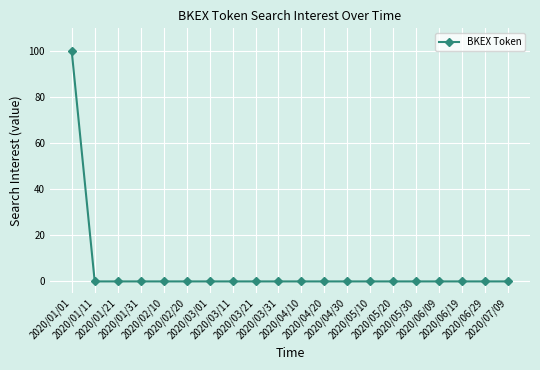

Reading left to right, list all the values displayed in this chart.

2020/01/01=100	2020/01/11=0	2020/01/21=0	2020/01/31=0	2020/02/10=0	2020/02/20=0	2020/03/01=0	2020/03/11=0	2020/03/21=0	2020/03/31=0	2020/04/10=0	2020/04/20=0	2020/04/30=0	2020/05/10=0	2020/05/20=0	2020/05/30=0	2020/06/09=0	2020/06/19=0	2020/06/29=0	2020/07/09=0